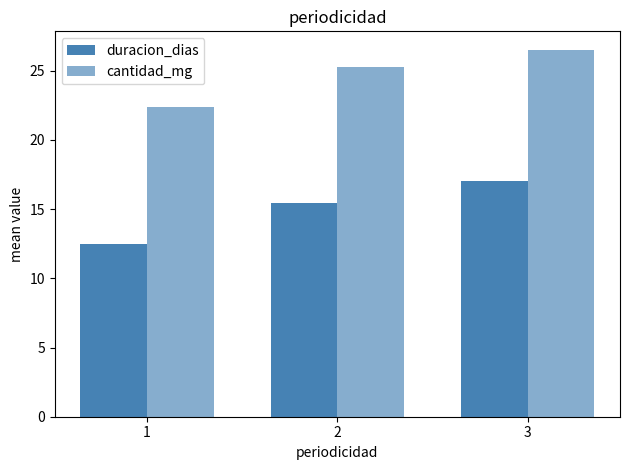

Does the chart contain any negative values?

No